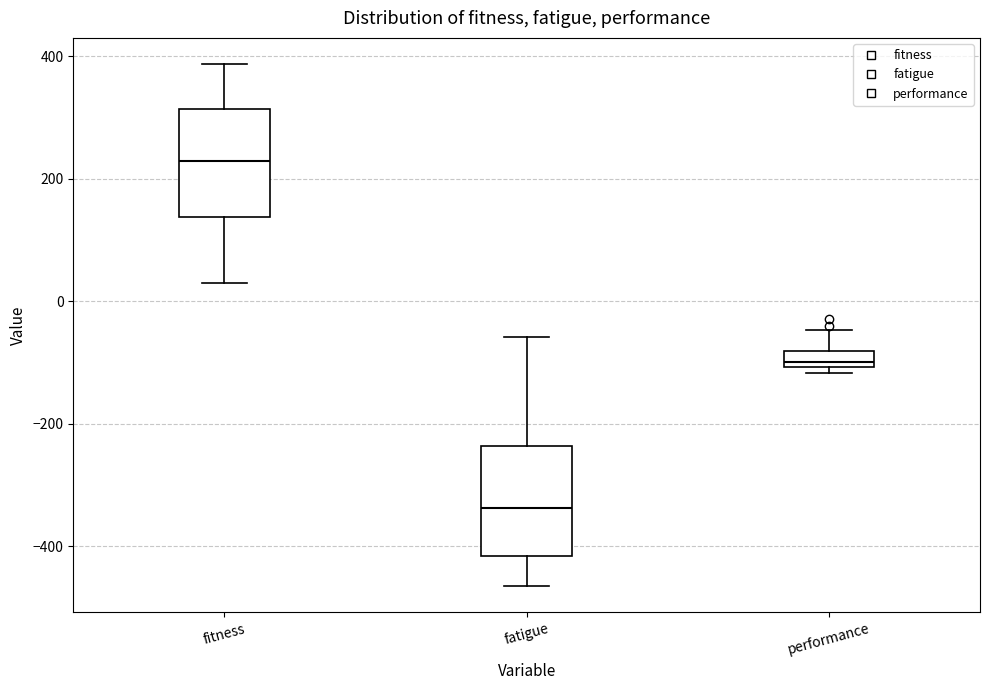

Where is the upper edge of the box for fitness on the y-axis? The values are not printed on the chart, so give them approximately, as read against the axis.

320